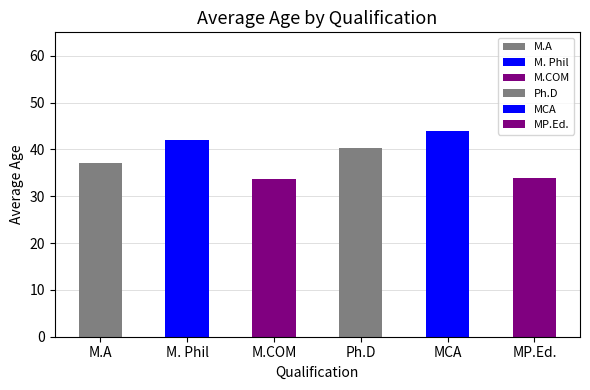

What is the minimum value shown in the chart?

34.0